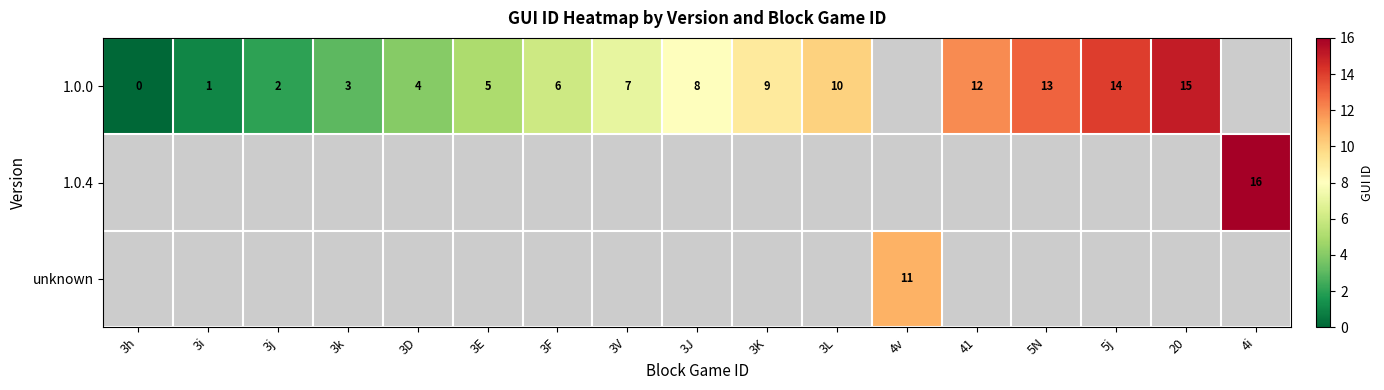

The unknown series shows 16 at 4v. True or false?

False